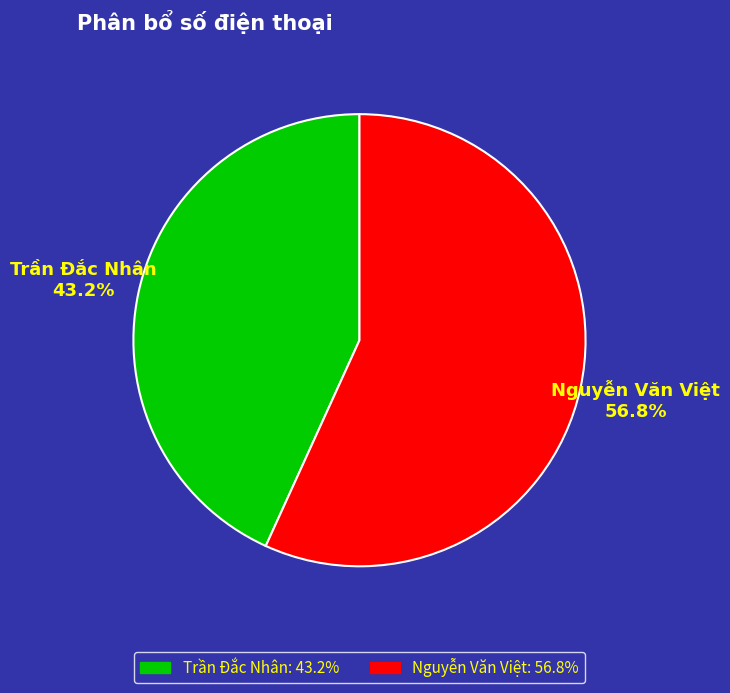

Is there any slice that represents more than half of the pie?

Yes